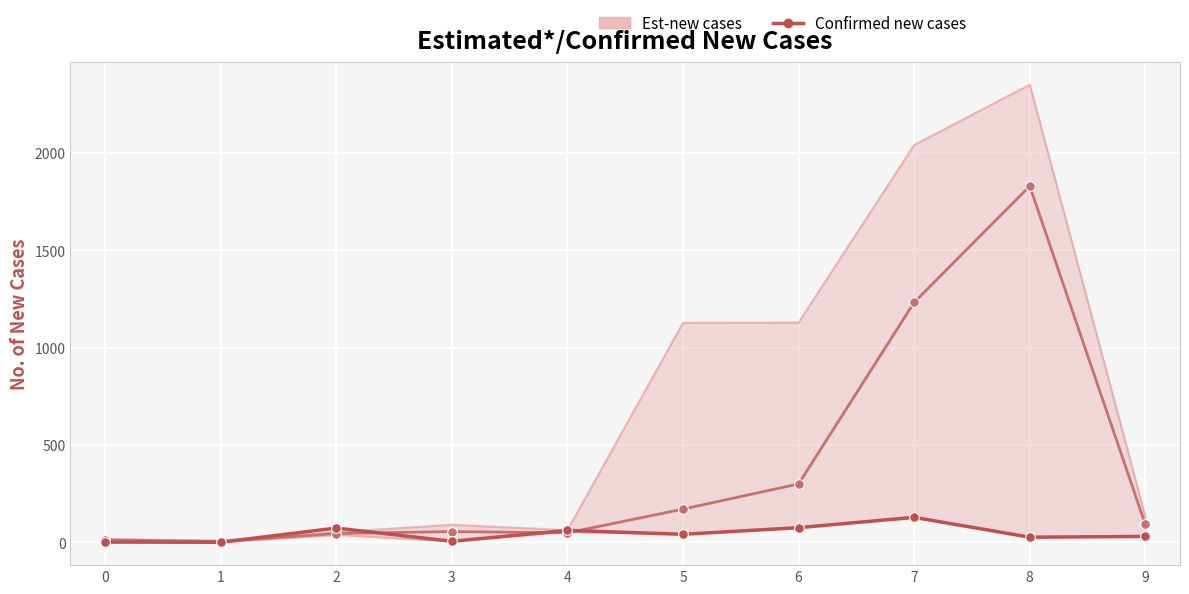

What is the sum of all Est-new cases (mid) values?

3788.3